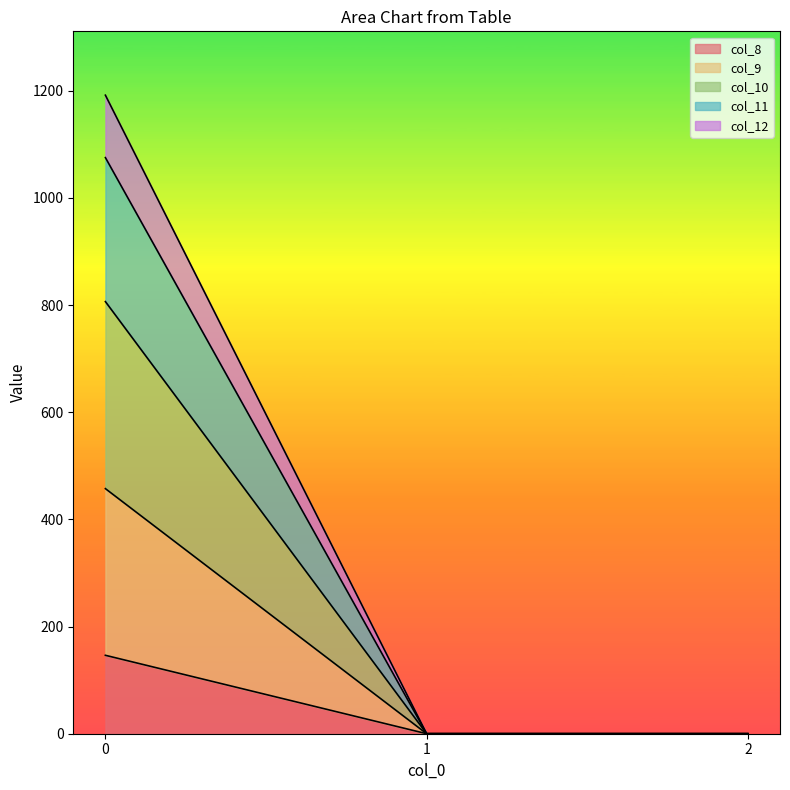

Reading left to right, list the values for the col_8 series.

0=146.4	1=0.0	2=0.0